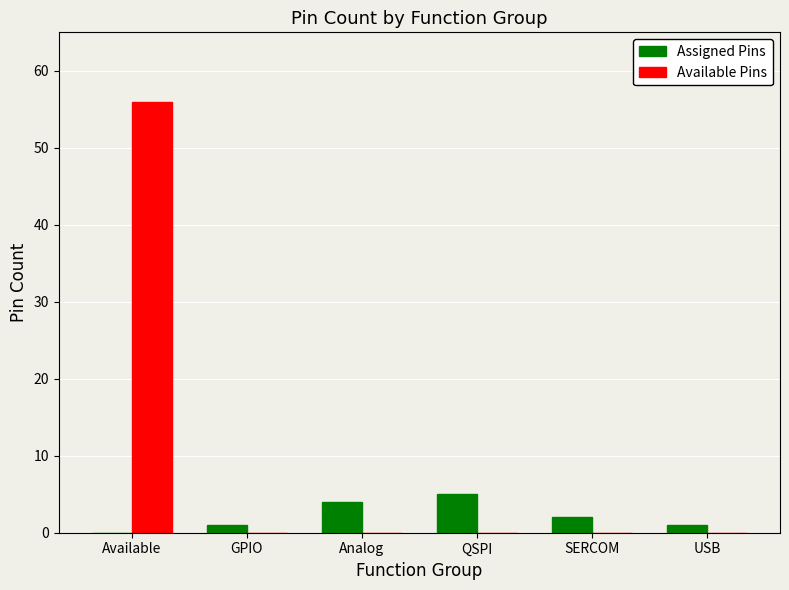

How many groups of bars are there?

6